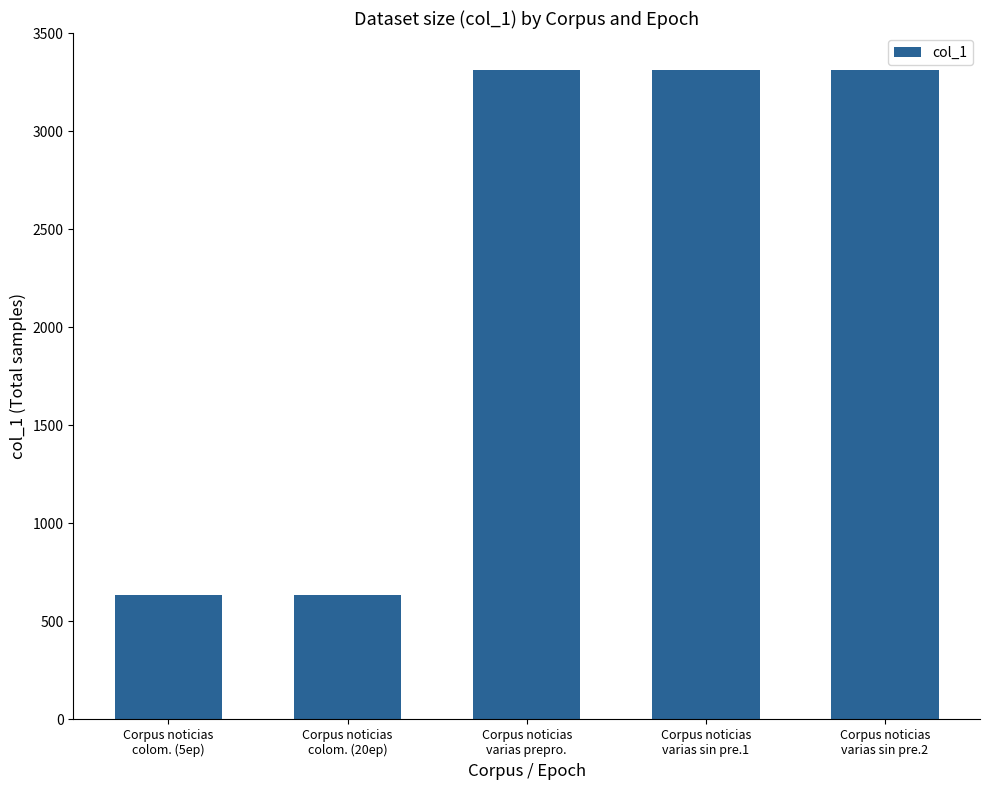

What is the greatest value displayed?

3310